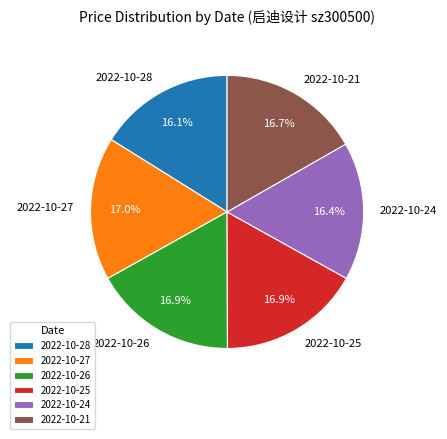

To the nearest percent, what percentage of the pie is 2022-10-26?

17%